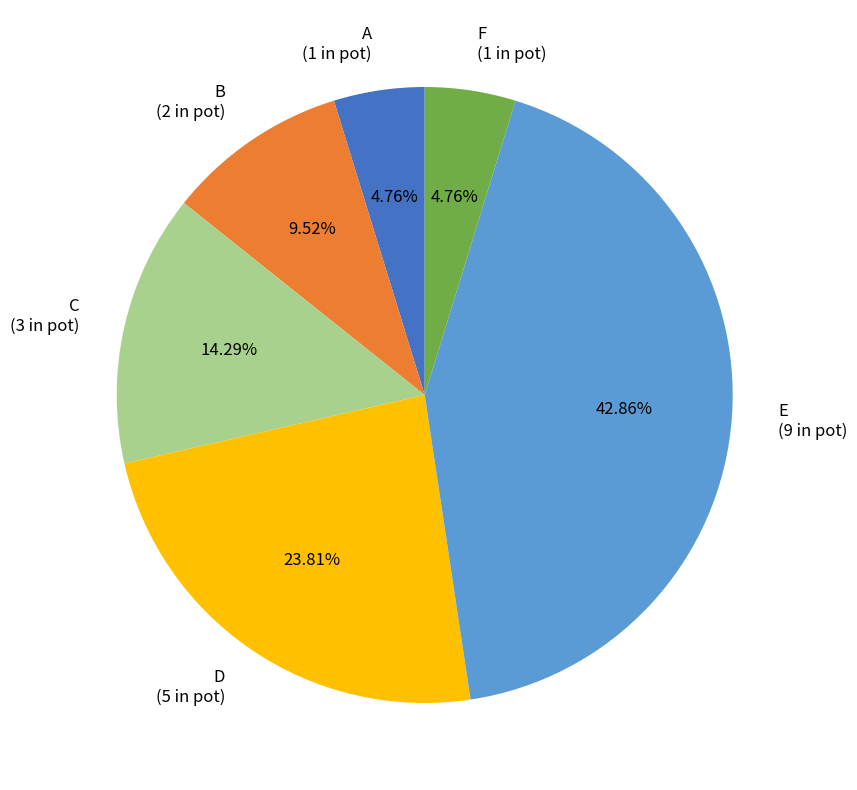

Is E the majority of the pie?

No